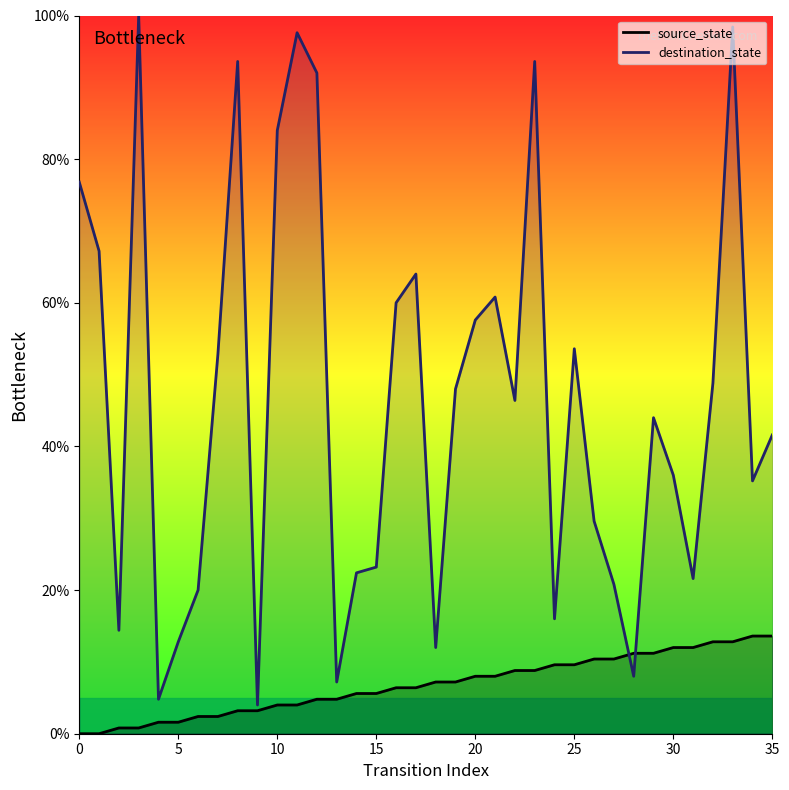

What is the lowest value of the destination_state series?

4.0